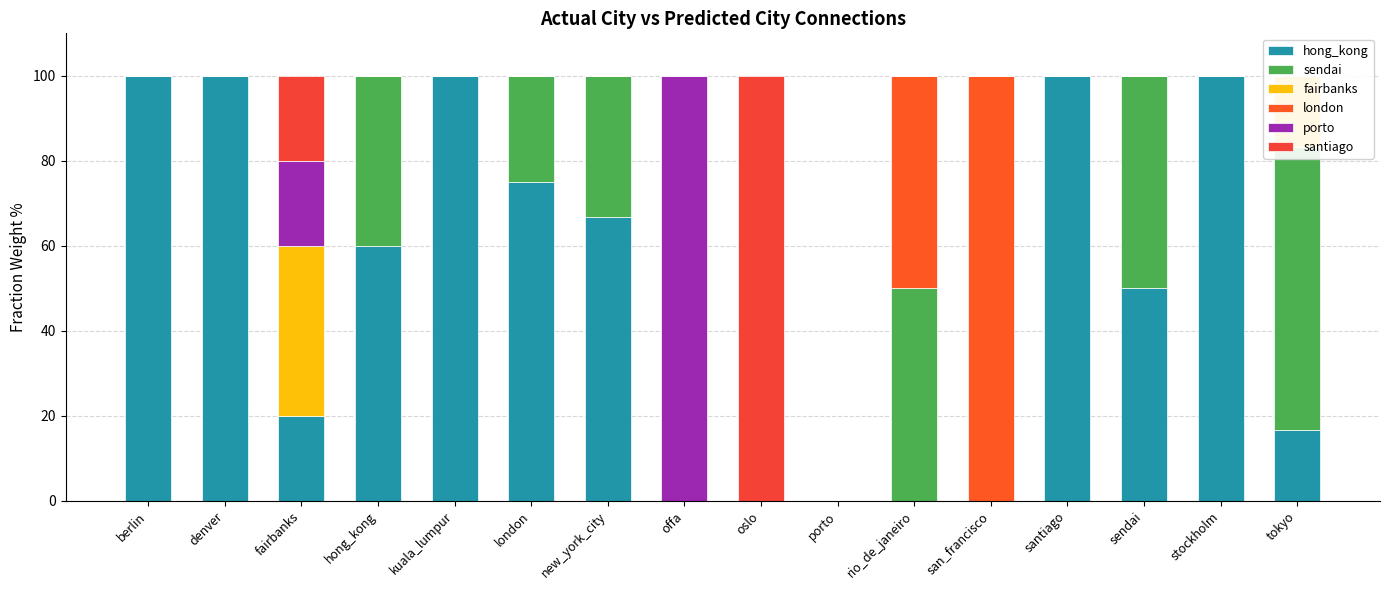

What are all the series names shown in the legend?

hong_kong, sendai, fairbanks, london, porto, santiago